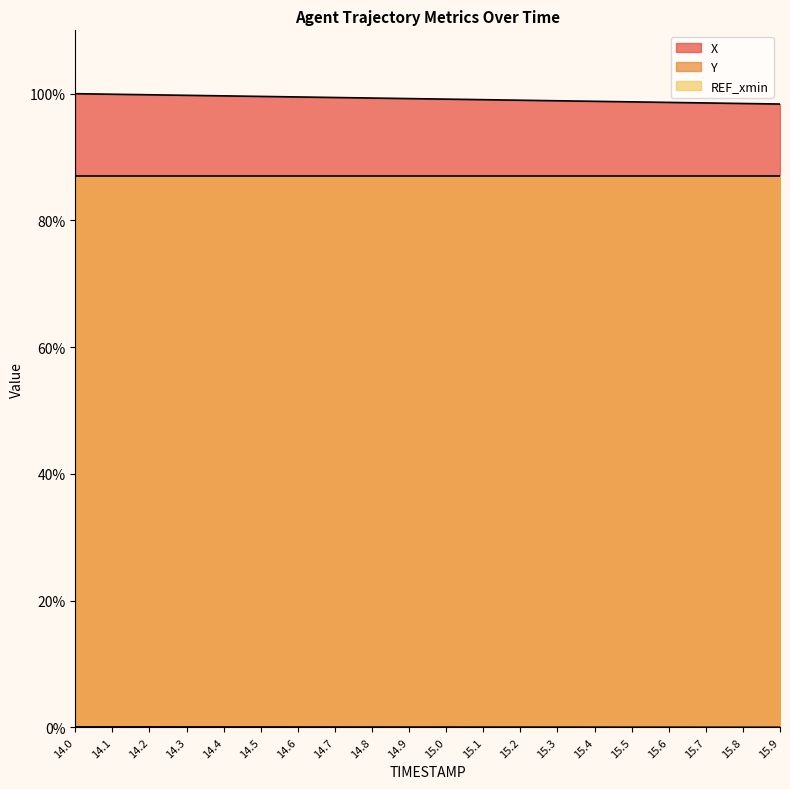

True or false: X and Y cross at least once.

False